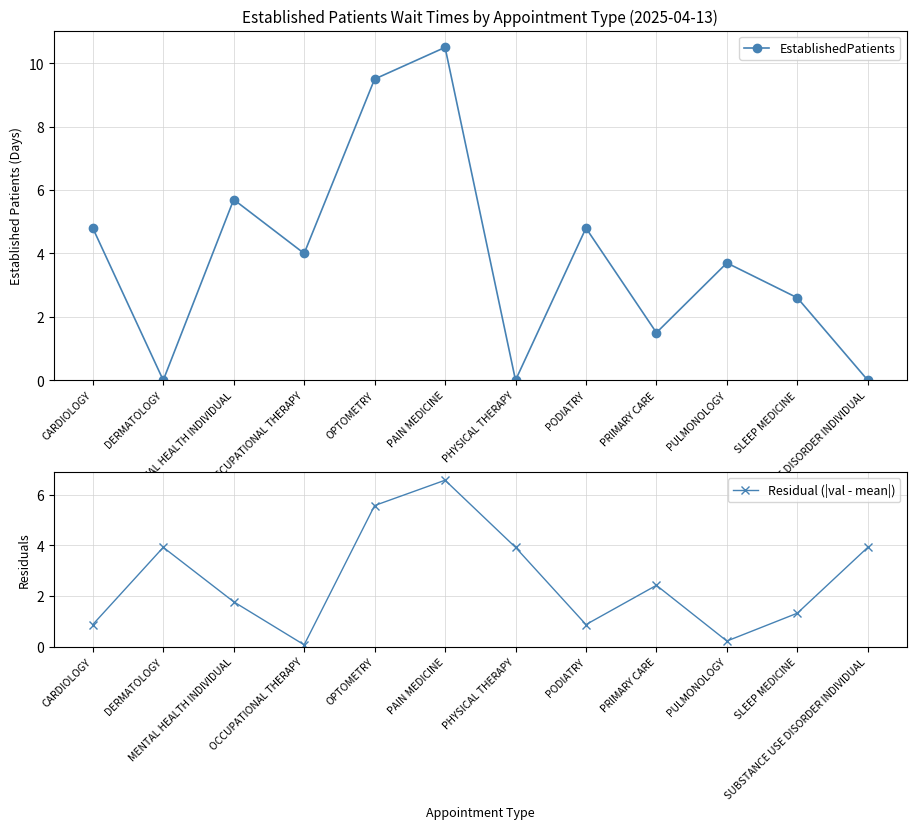

How many series are shown in this chart?

2